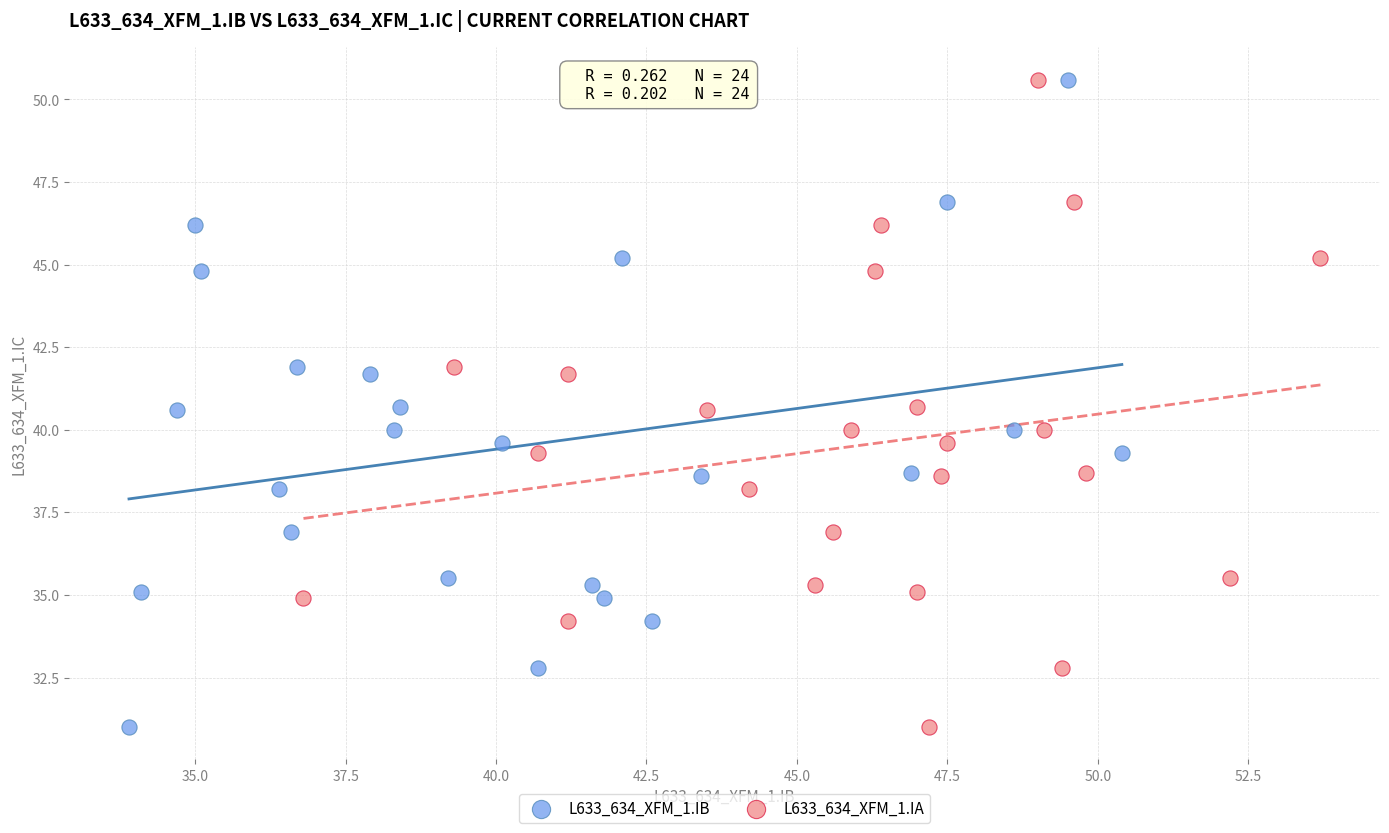

What are all the series names shown in the legend?

L633_634_XFM_1.IB, L633_634_XFM_1.IA